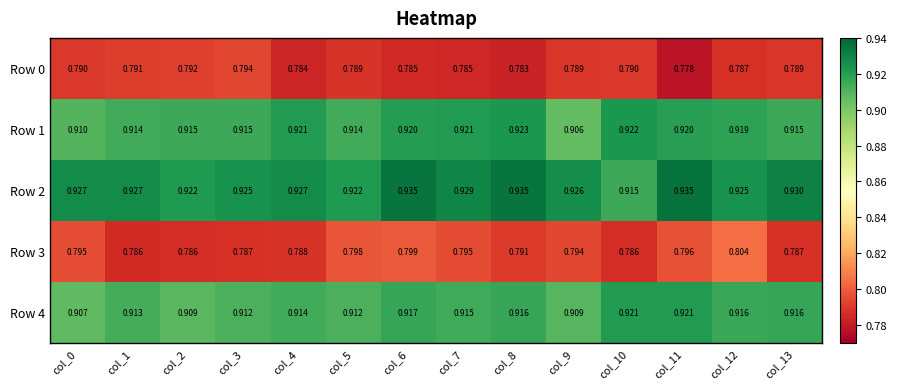

Is the value of Row 4 at col_0 greater than the value of Row 1 at col_4?

No